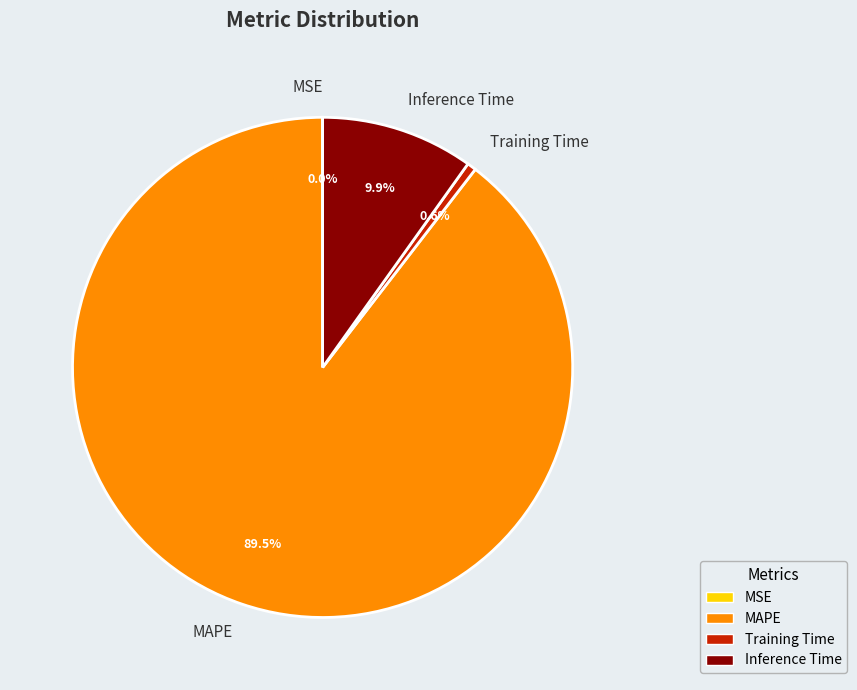

What is the largest slice in the pie chart?

MAPE